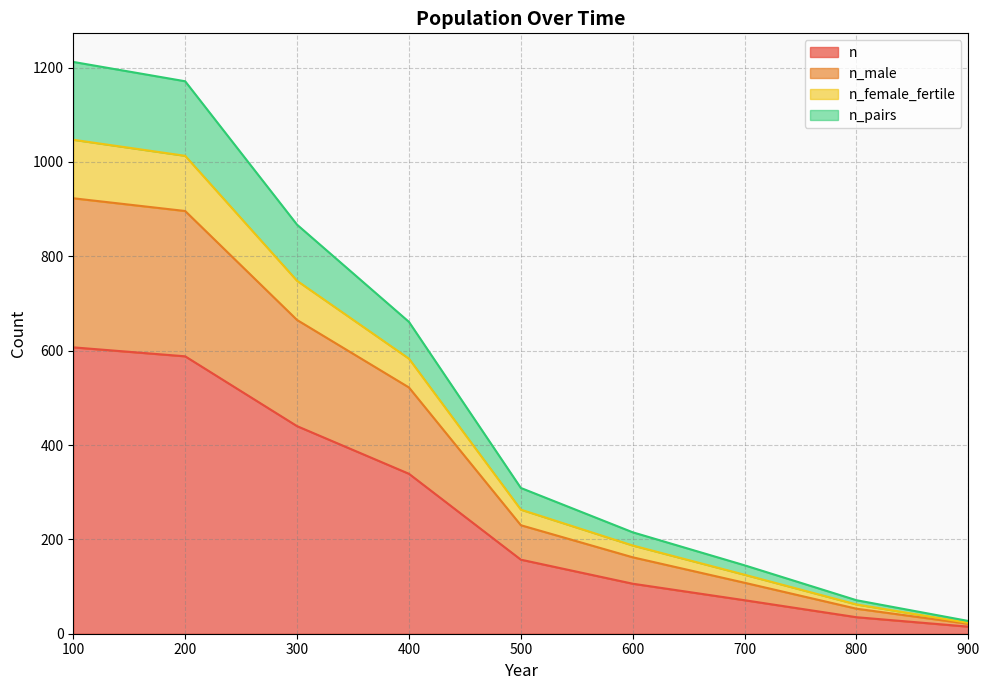

What is the value of the n point at the 8th from the left?

35